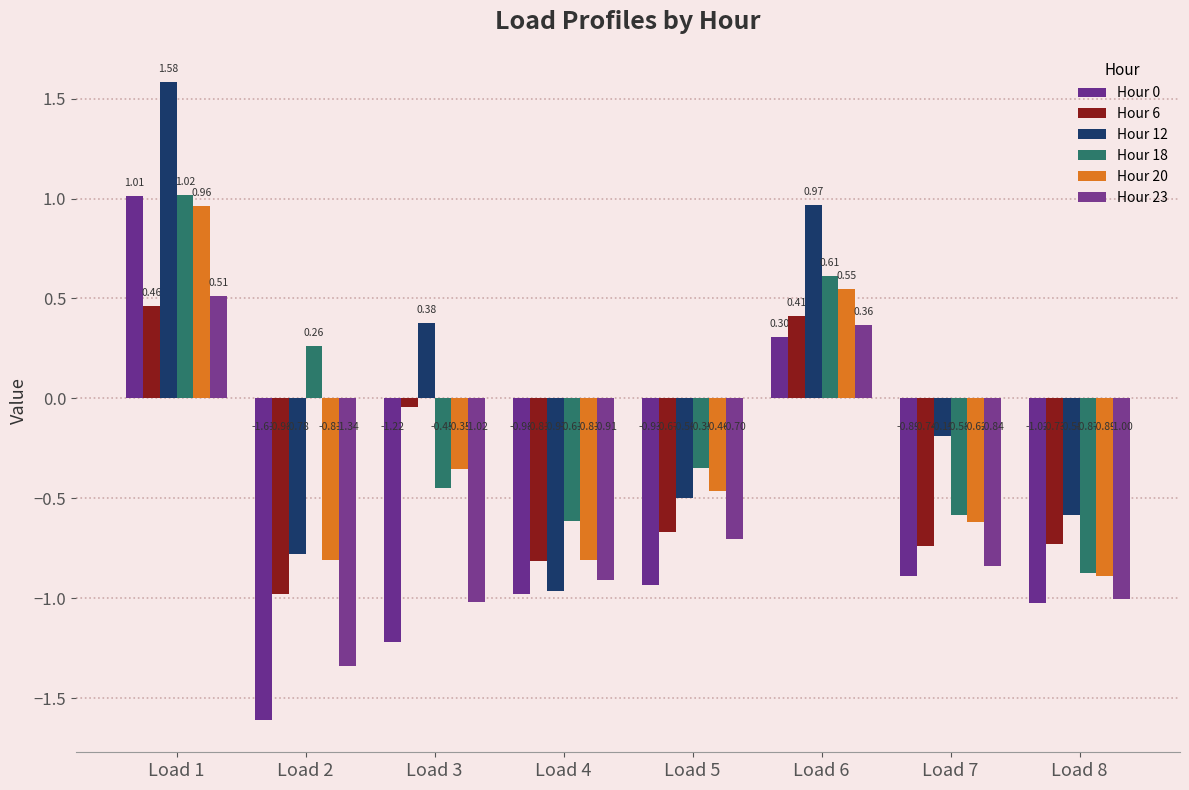

How many bars are there in total?

48